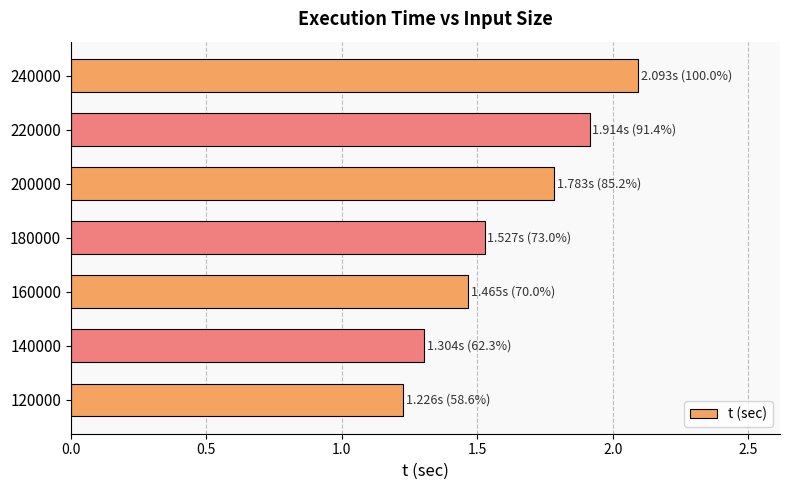

Count the number of categories in the chart.

7